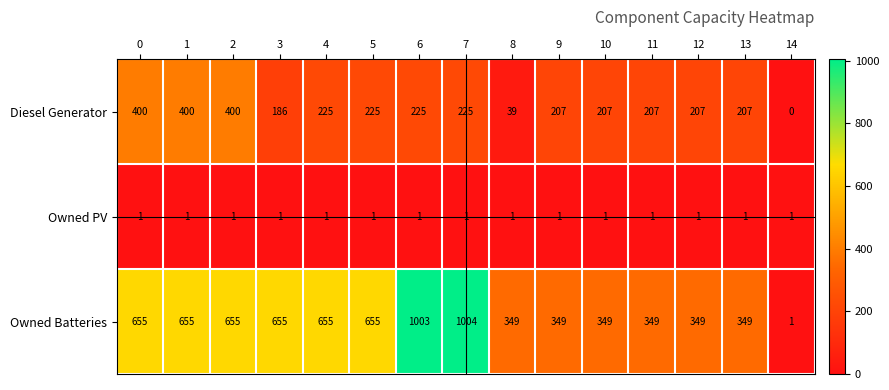

What is the sum of the Owned Batteries values at 0 and 14?

656